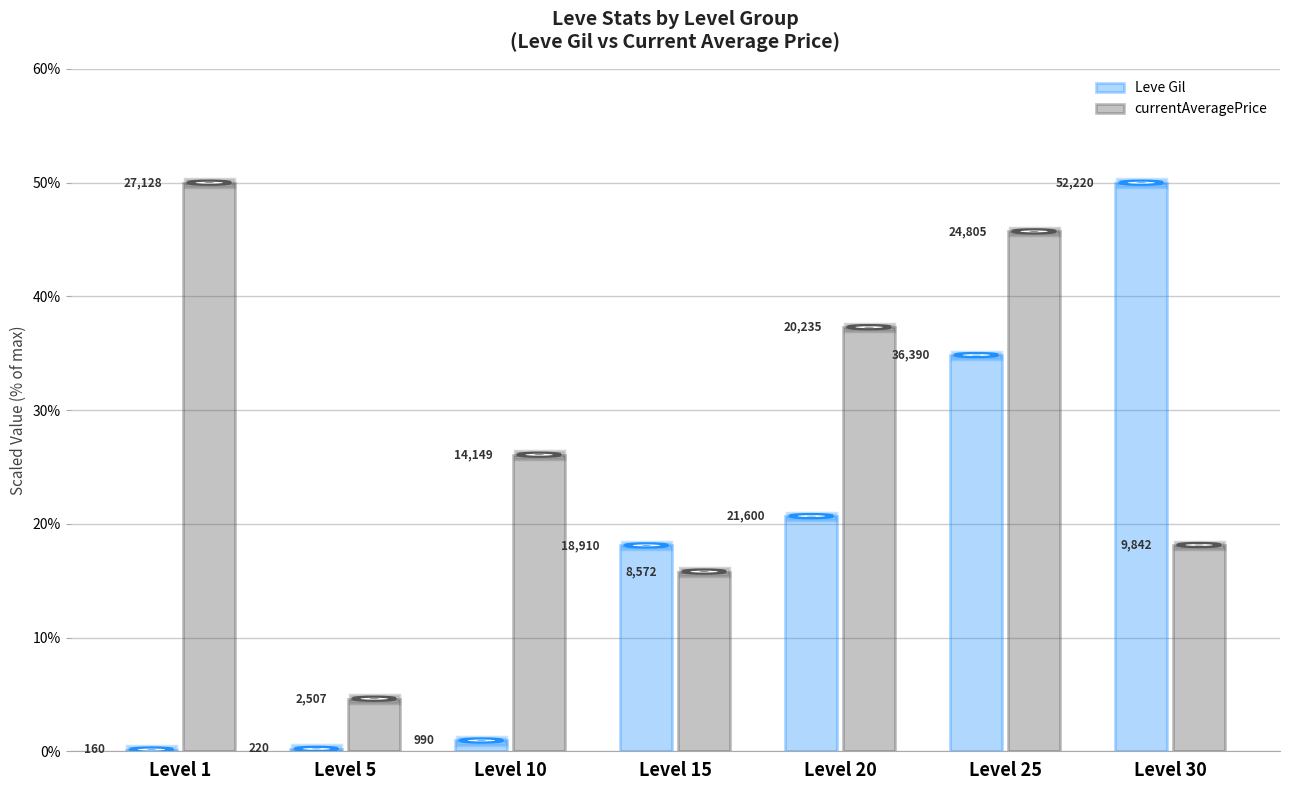

What are all the series names shown in the legend?

Leve Gil, currentAveragePrice